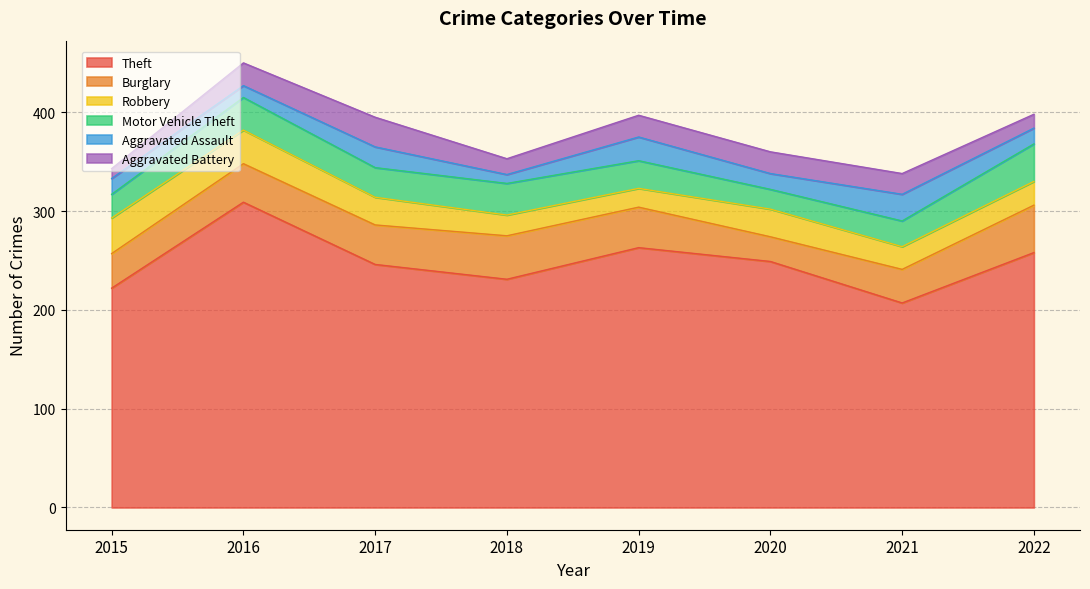

Reading left to right, what are all the values shown in this chart?

Theft: 2015=222	2016=309	2017=246	2018=231	2019=263	2020=249	2021=207	2022=258
Burglary: 2015=35	2016=39	2017=40	2018=44	2019=41	2020=25	2021=34	2022=48
Robbery: 2015=36	2016=34	2017=28	2018=21	2019=19	2020=28	2021=23	2022=24
Motor Vehicle Theft: 2015=24	2016=33	2017=30	2018=32	2019=28	2020=20	2021=26	2022=38
Aggravated Assault: 2015=16	2016=12	2017=21	2018=9	2019=24	2020=16	2021=27	2022=16
Aggravated Battery: 2015=10	2016=23	2017=30	2018=16	2019=22	2020=22	2021=21	2022=14